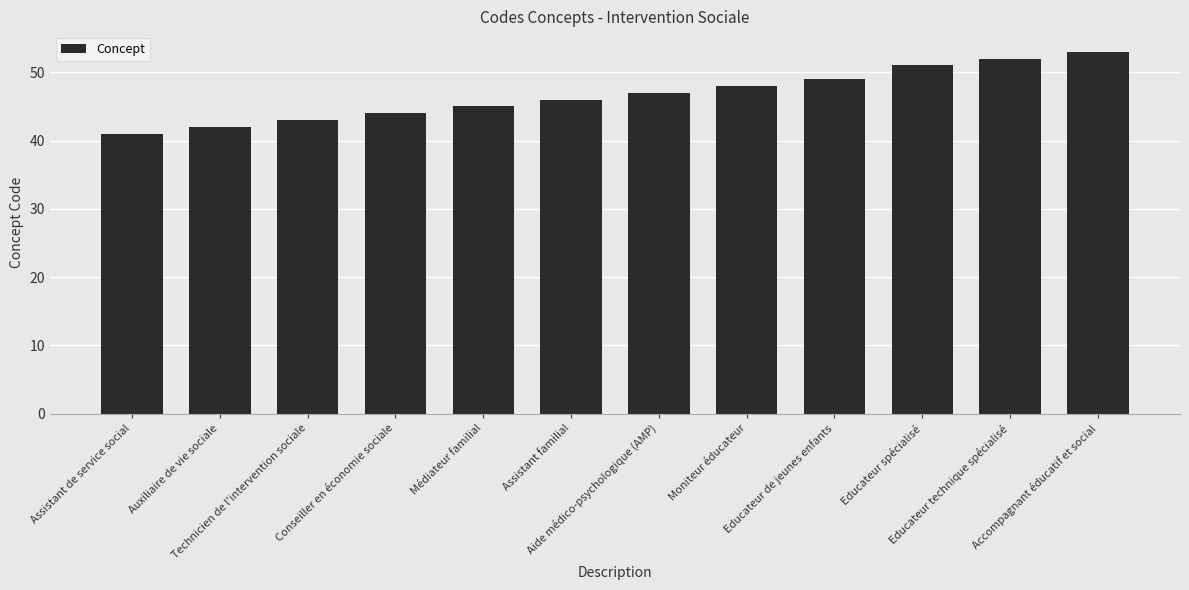

What is the maximum value shown in the chart?

53